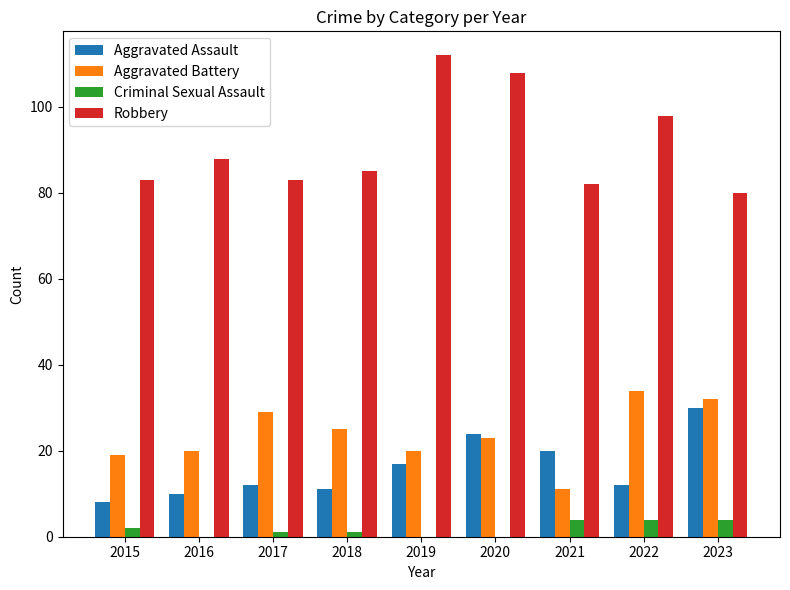

Reading left to right, list all the values displayed in this chart.

Aggravated Assault: 8	10	12	11	17	24	20	12	30
Aggravated Battery: 19	20	29	25	20	23	11	34	32
Criminal Sexual Assault: 2	0	1	1	0	0	4	4	4
Robbery: 83	88	83	85	112	108	82	98	80